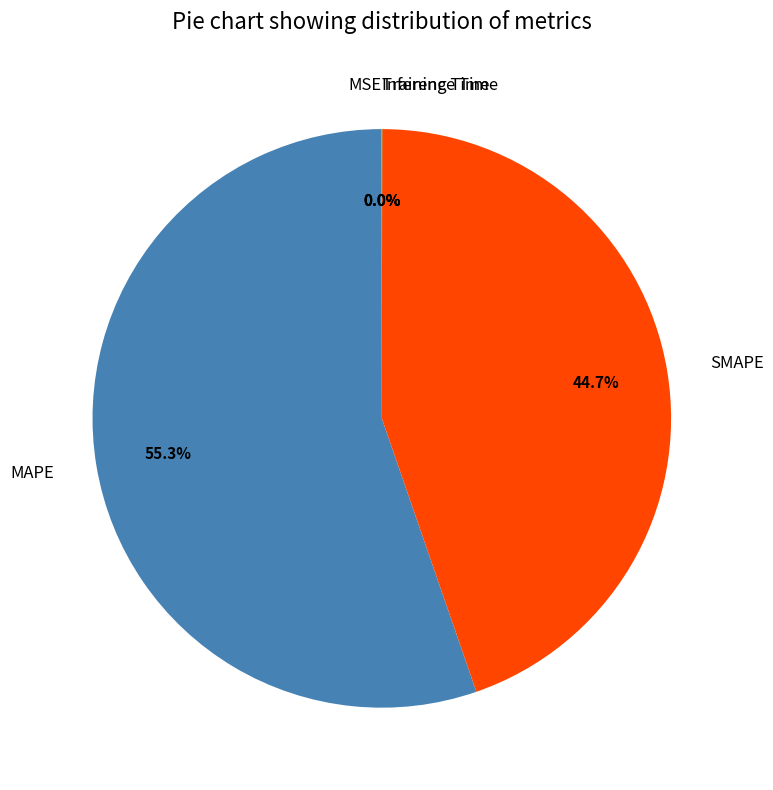

Is it true that SMAPE is 34% of the pie?

False